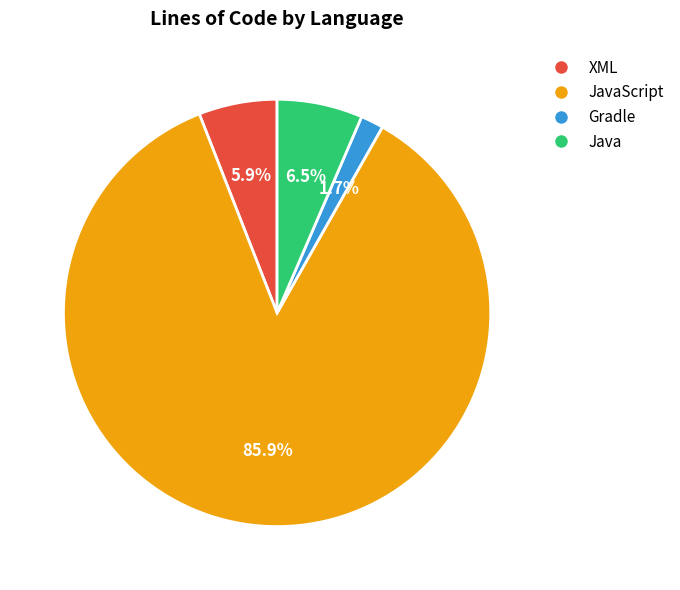

Rank the categories by value from highest to lowest.

JavaScript, Java, XML, Gradle